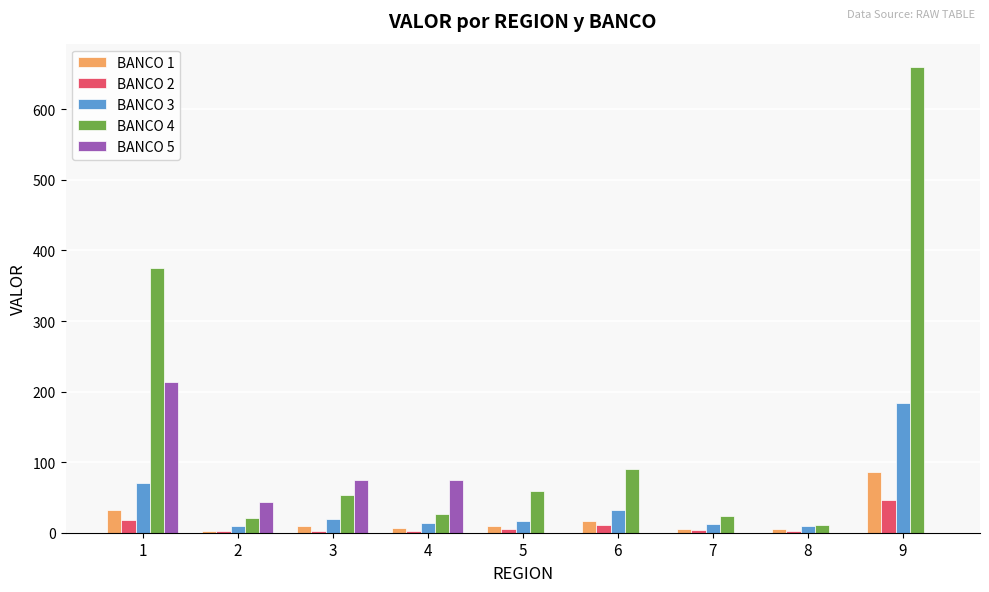

Which series has the largest total across all categories?

BANCO 4